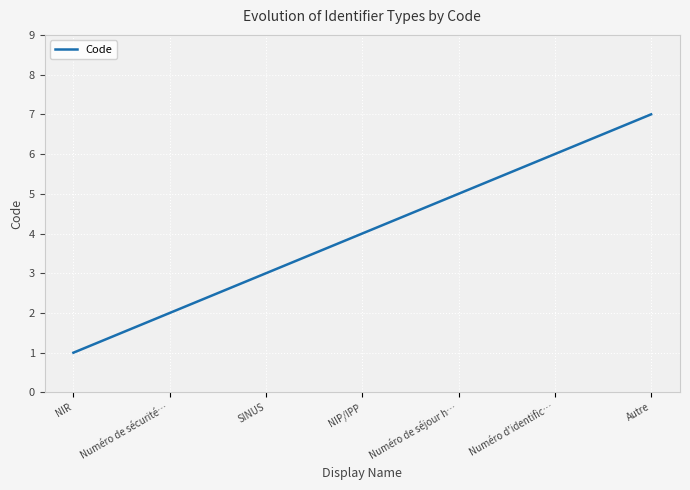

What position from the right is NIR?

7